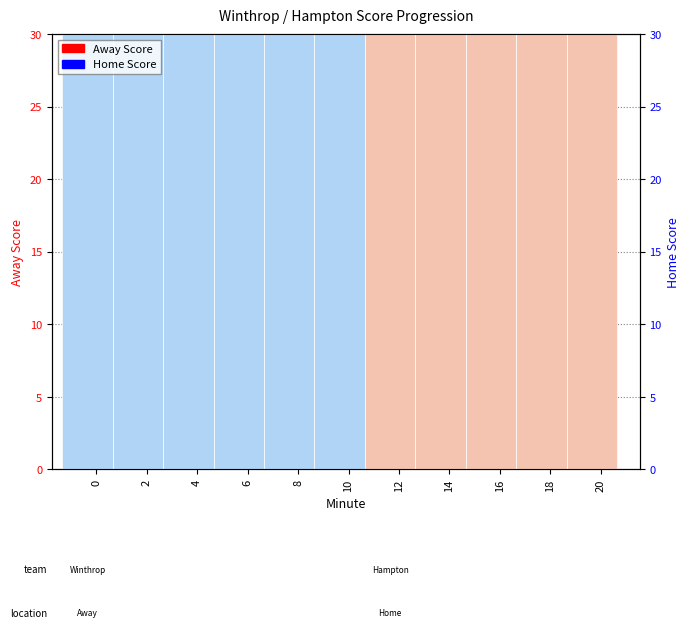

How many bars are there in total?

22